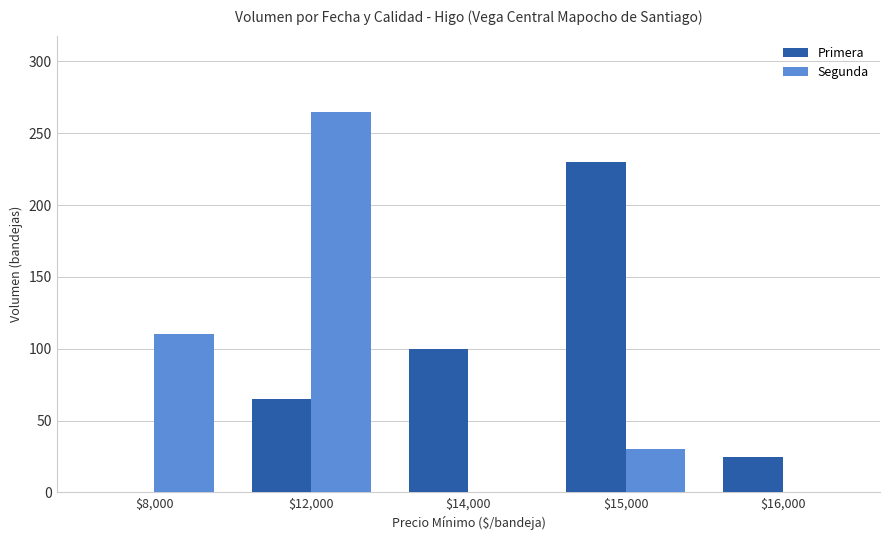

The Primera series shows 0 at $8,000. True or false?

True